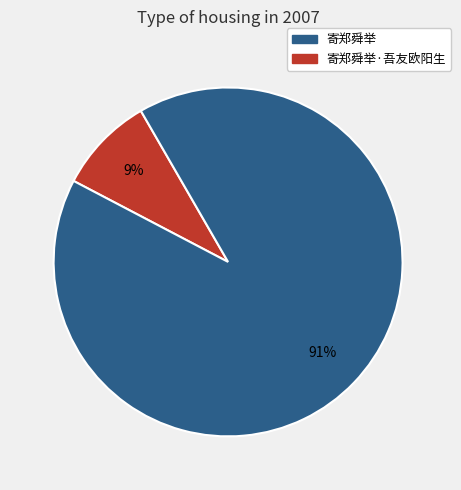

Is there a majority slice in this chart?

Yes